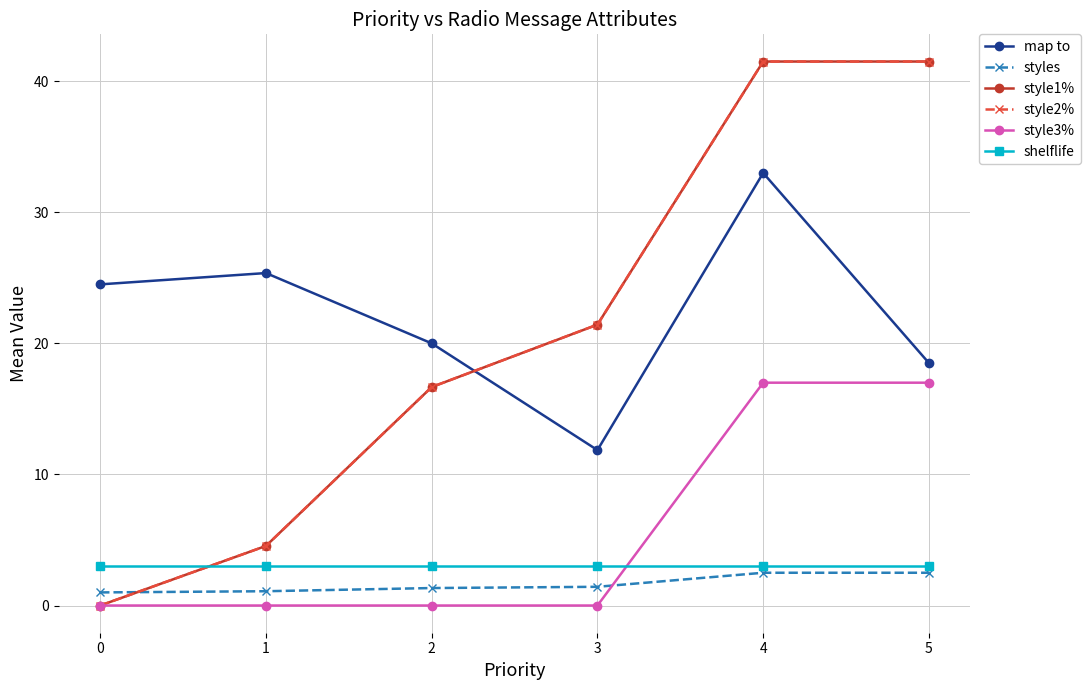

Rank the series by their maximum value, from lowest to highest.

styles, shelflife, style3%, map to, style1%, style2%